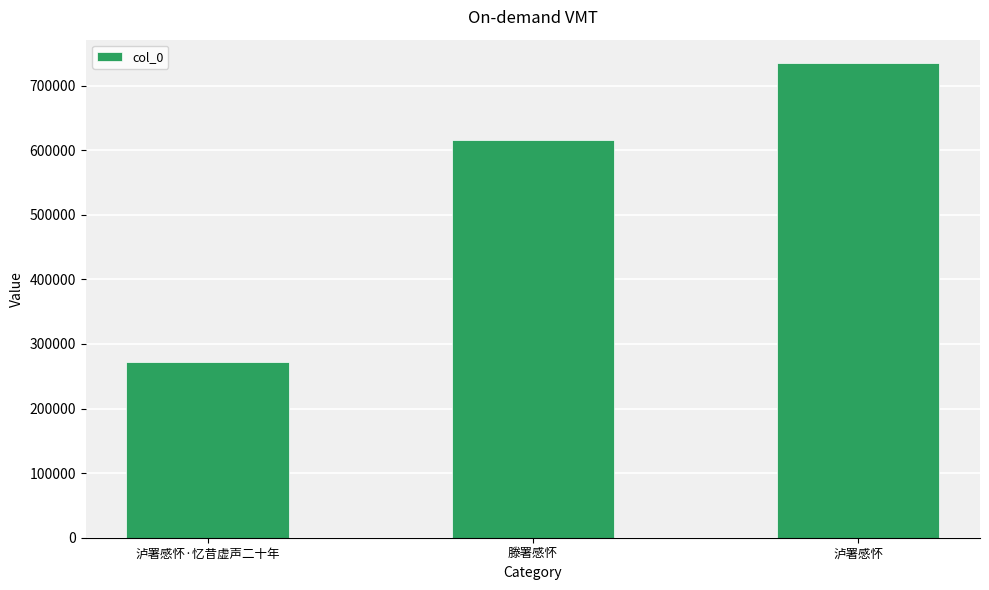

List the labels in order of value, smallest first.

泸署感怀·忆昔虚声二十年, 滕署感怀, 泸署感怀